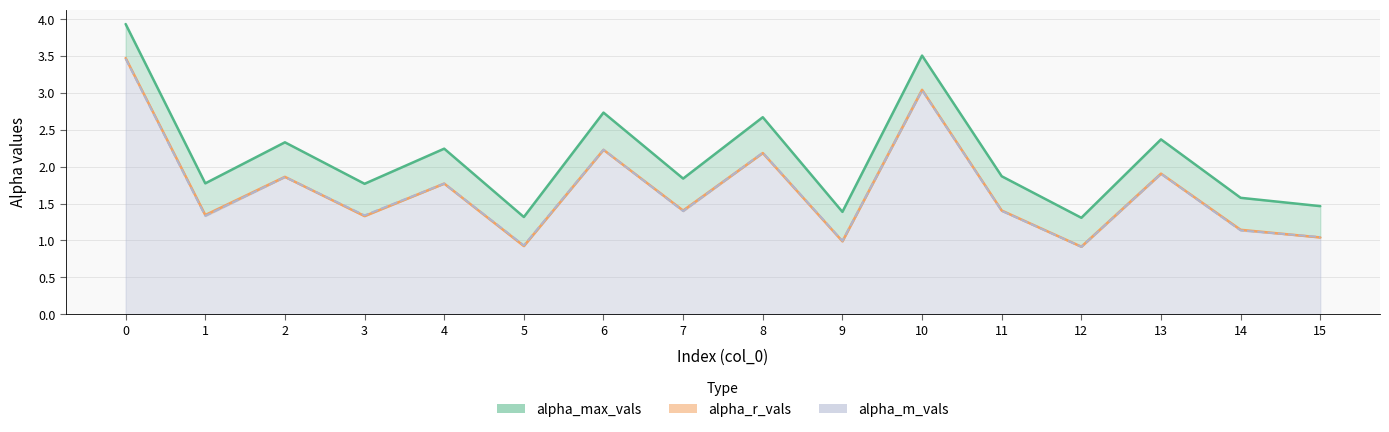

Reading left to right, list all the values displayed in this chart.

alpha_max_vals: 3.9	1.8	2.3	1.8	2.2	1.3	2.7	1.8	2.7	1.4	3.5	1.9	1.3	2.4	1.6	1.5
alpha_r_vals: 3.5	1.3	1.9	1.3	1.8	0.9	2.2	1.4	2.2	1.0	3.0	1.4	0.9	1.9	1.1	1.0
alpha_m_vals: 3.5	1.3	1.9	1.3	1.8	0.9	2.2	1.4	2.2	1.0	3.0	1.4	0.9	1.9	1.1	1.0